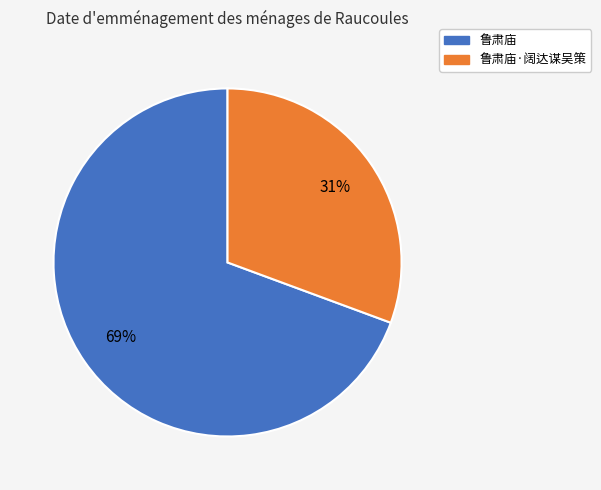

To the nearest percent, what is the average slice percentage?

50%